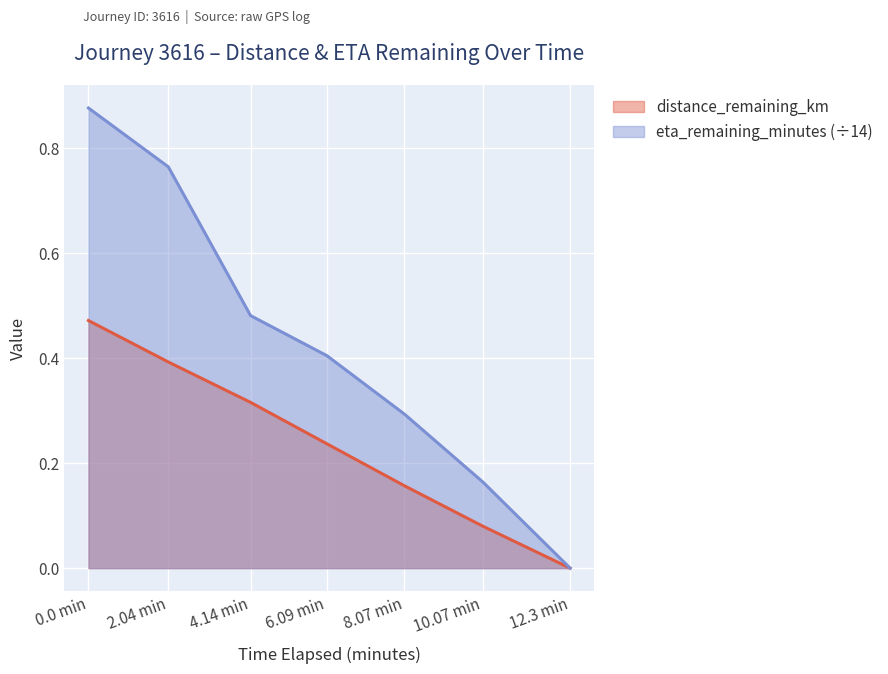

Which series changed the most between 2.04 min and 12.3 min?

eta_remaining_minutes (÷14)